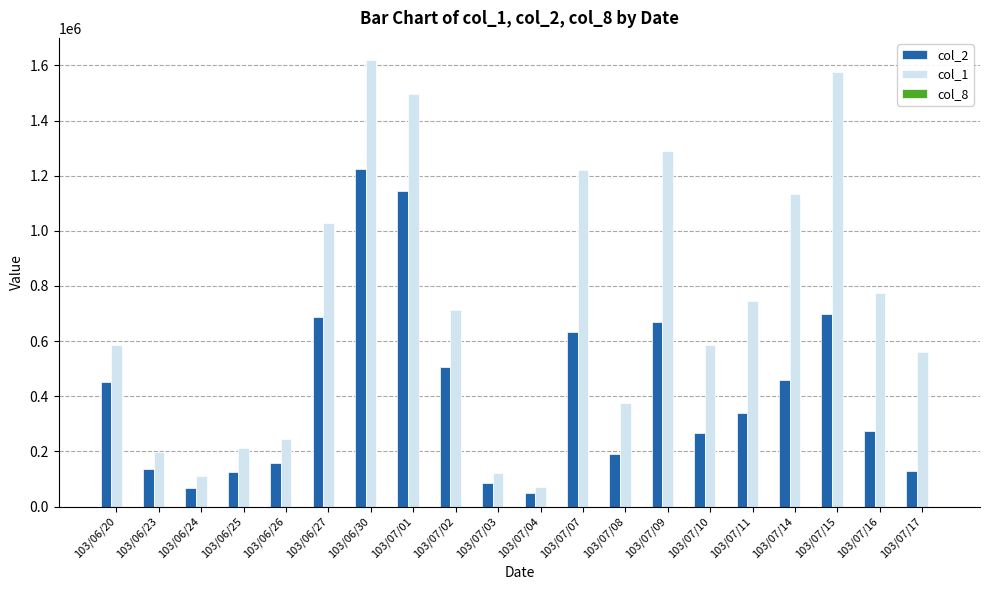

Count the number of data series in this chart.

3